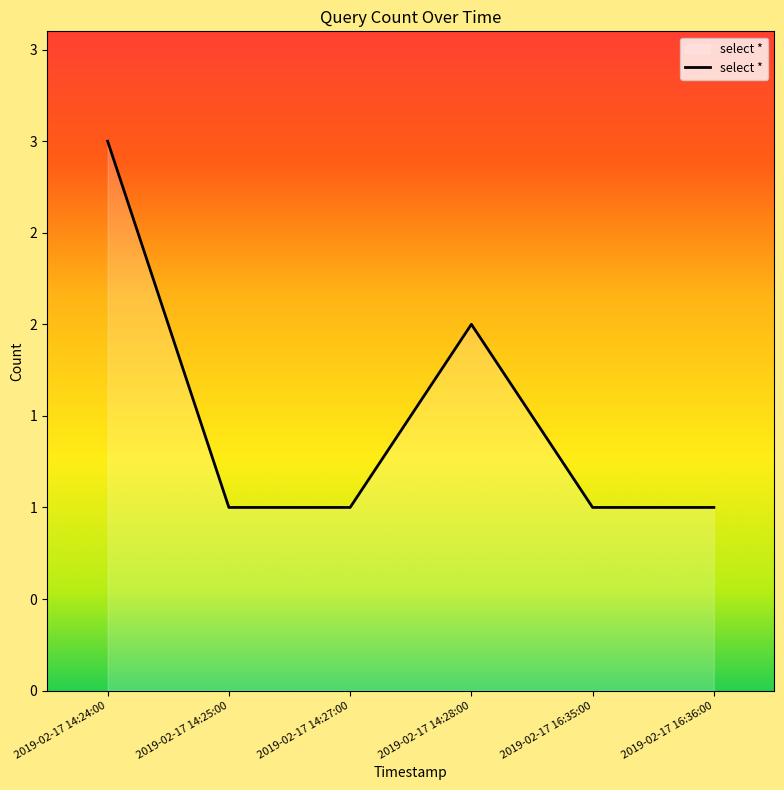

At which category does the chart reach its minimum across all series?

2019-02-17 14:25:00